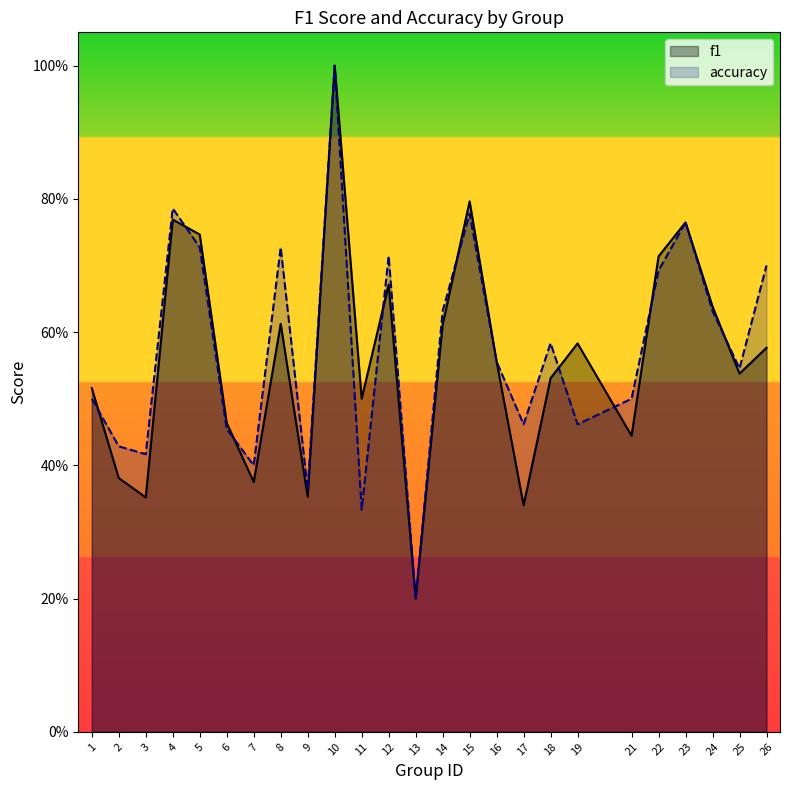

At which category does accuracy reach its first local peak?

4